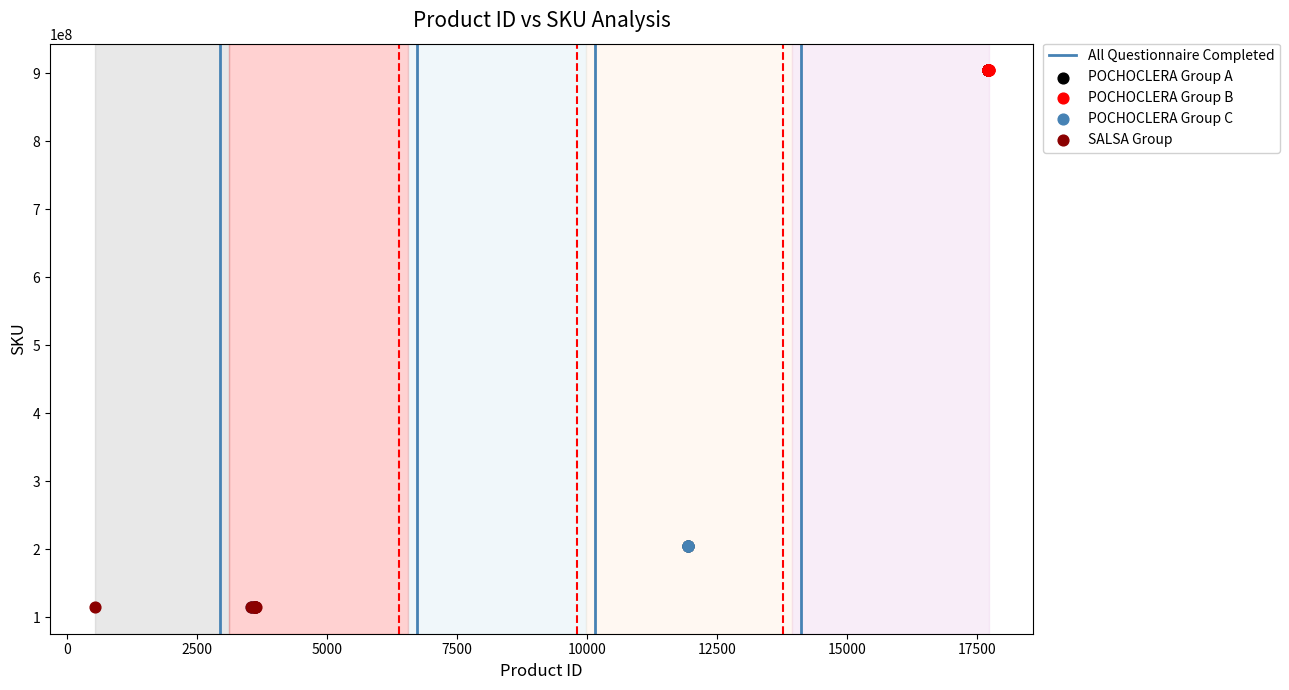

Which series has the largest Y range (max minus min)?

POCHOCLERA Group A